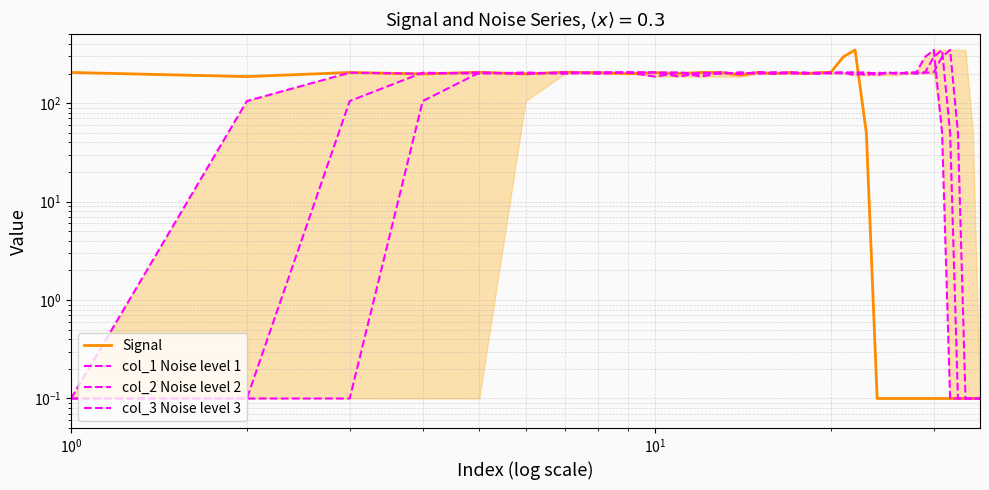

Where is col_1 Noise level 1 nearest to the value 173?

9